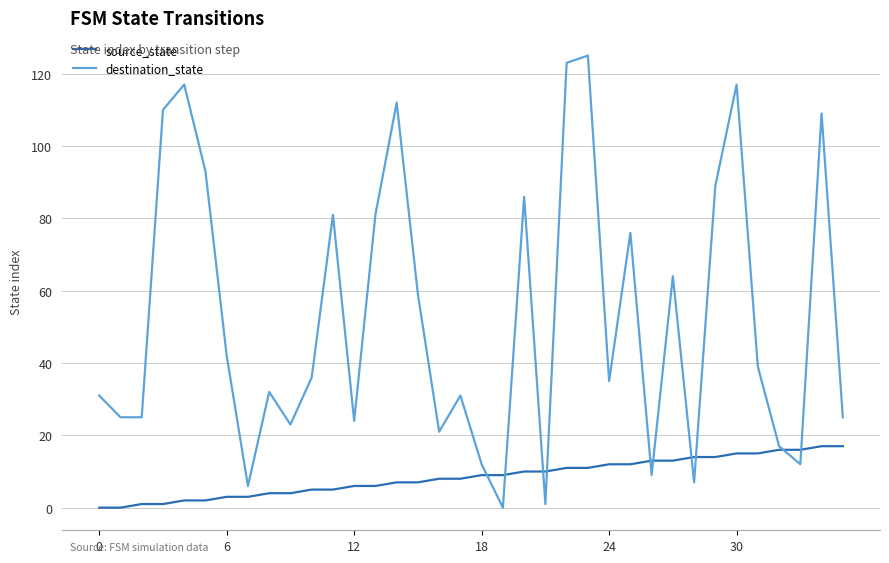

How many times do source_state and destination_state cross each other?

10